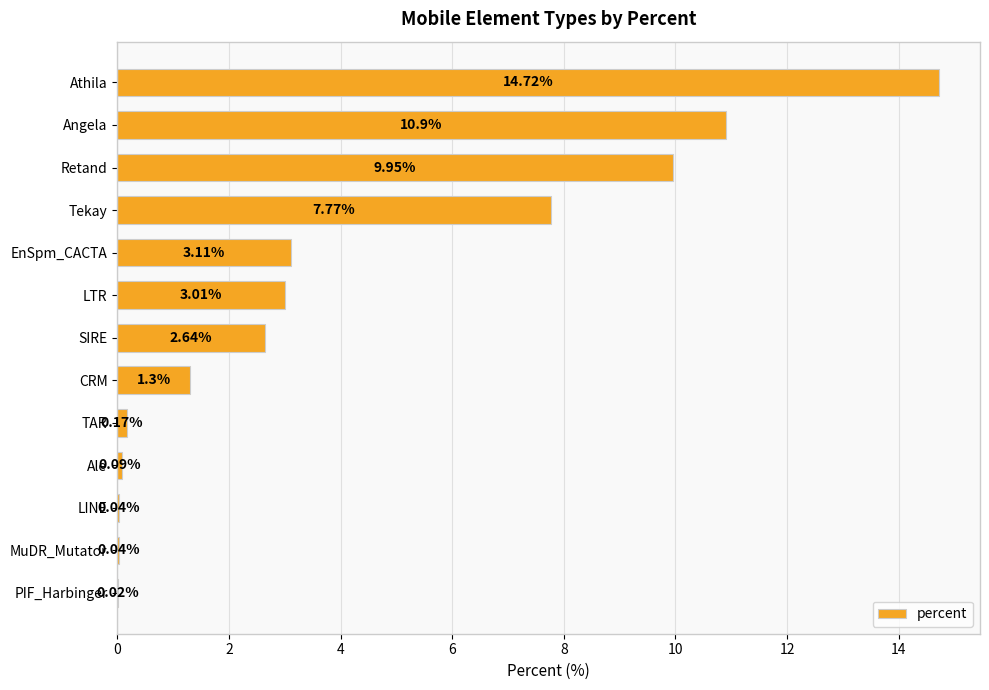

Which has a higher value, Athila or TAR?

Athila